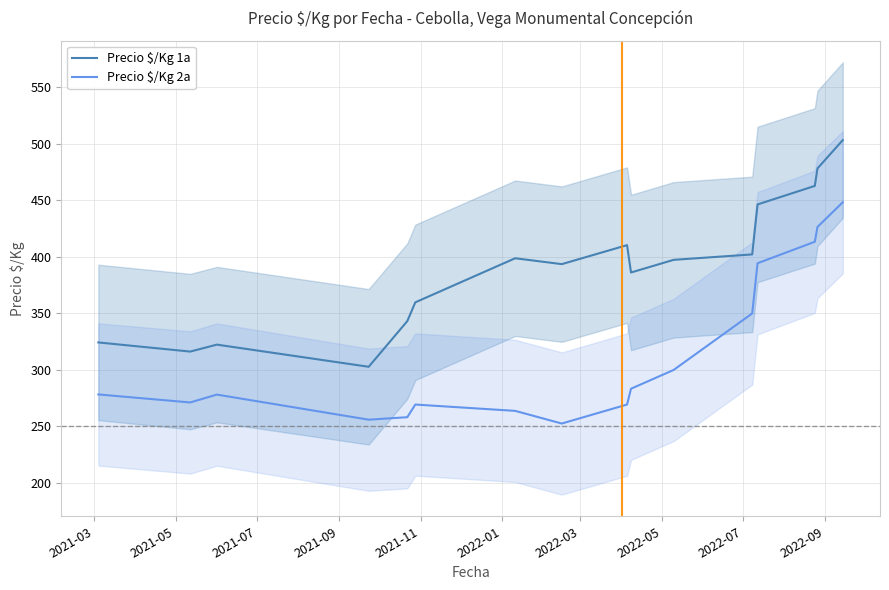

True or false: Precio $/Kg 1a and Precio $/Kg 2a cross at least once.

False